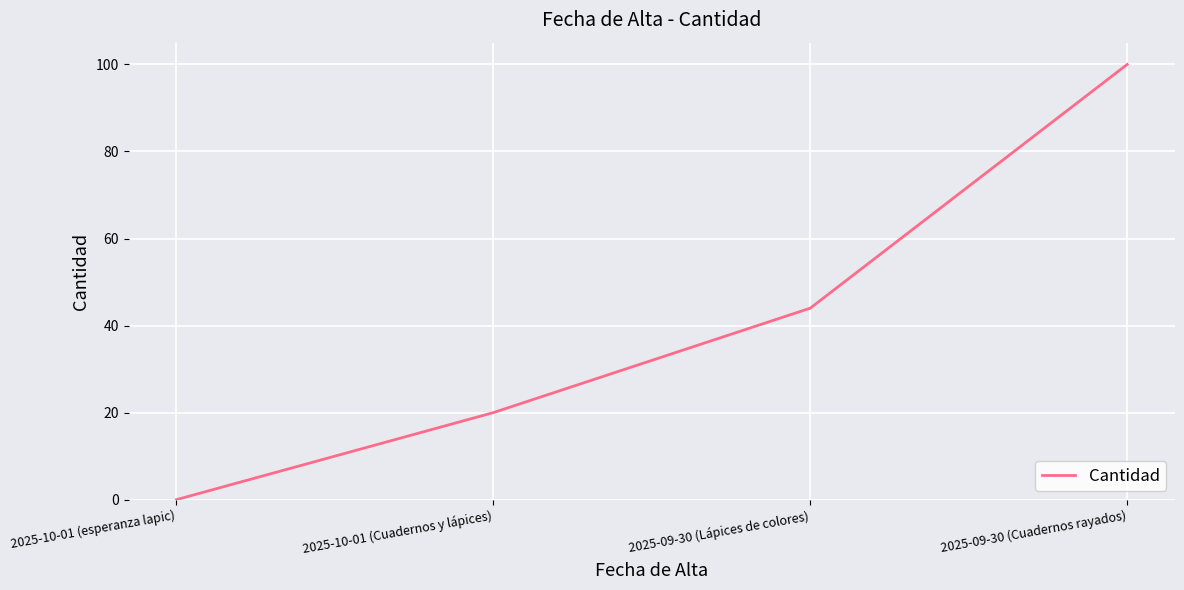

Approximately how many times larger is the value at 2025-09-30 (Cuadernos rayados) compared to 2025-10-01 (Cuadernos y lápices)?

5.0